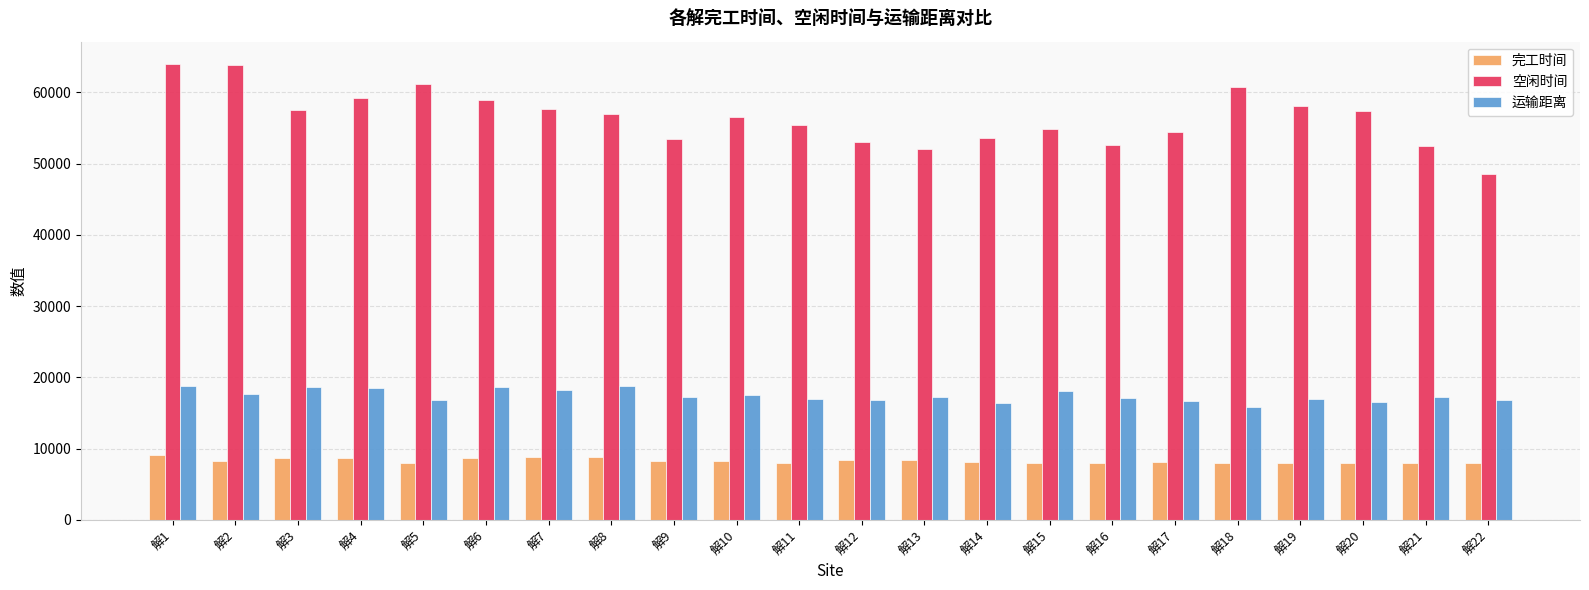

The value of 空闲时间 at 解11 is 55377.8. True or false?

True